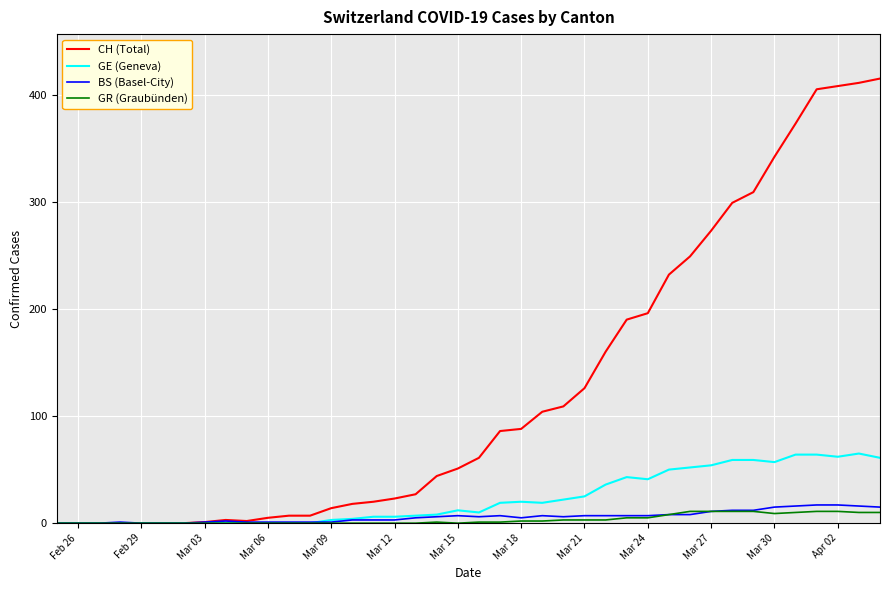

What is the highest value of the GE (Geneva) series?

65